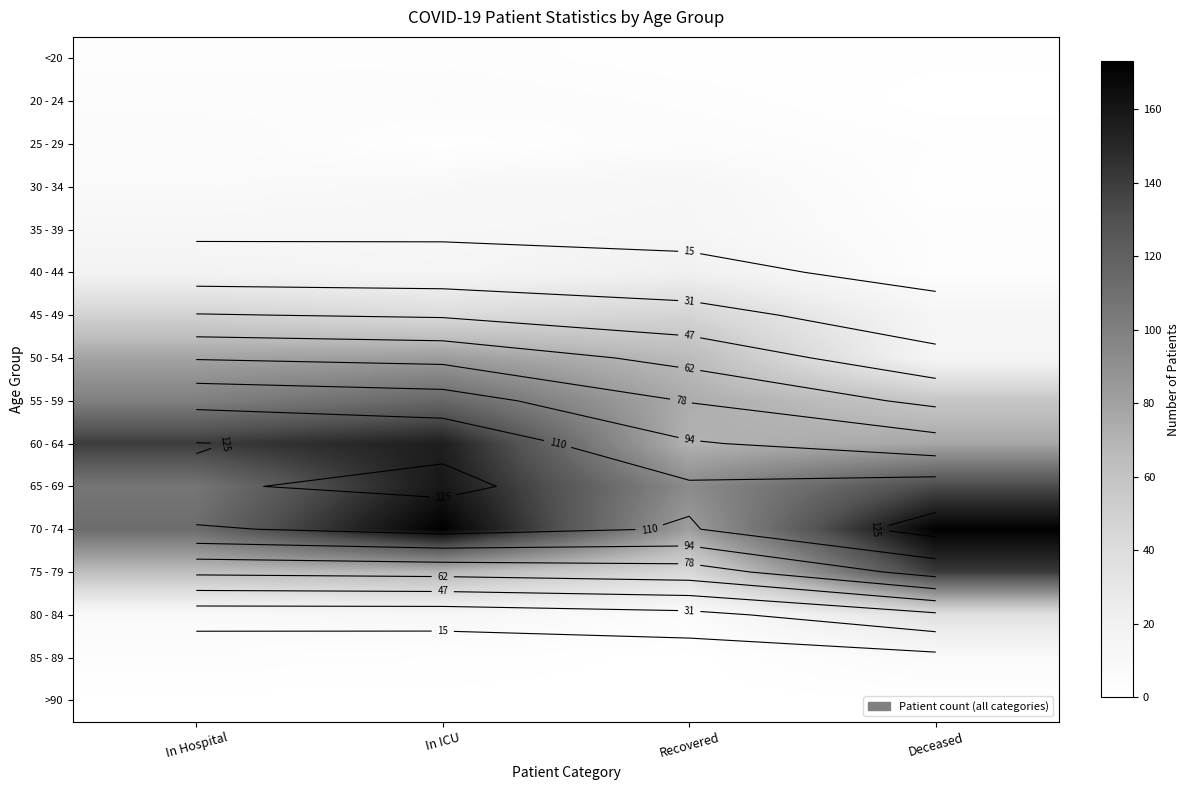

At which category is the sum across all series the highest?

In ICU